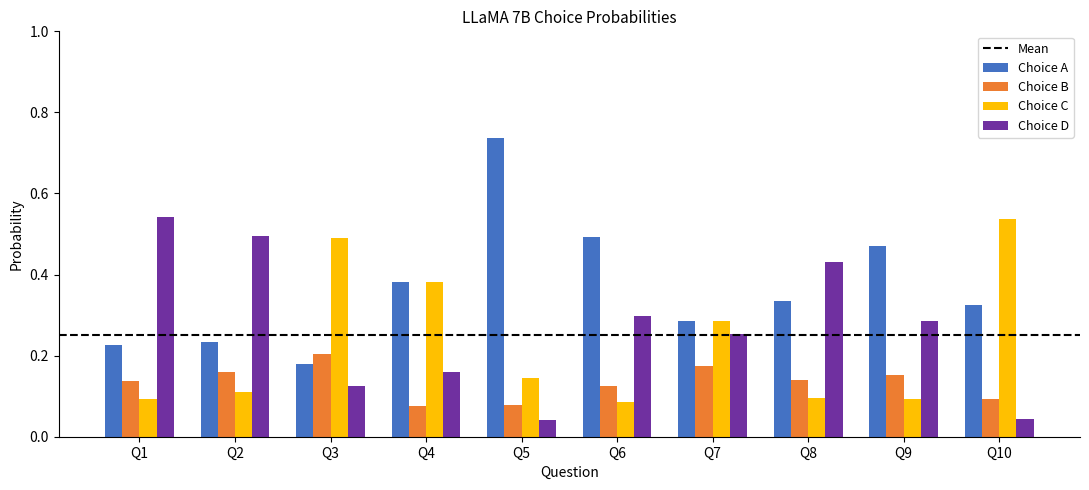

At how many categories does at least one series exceed 0?

10